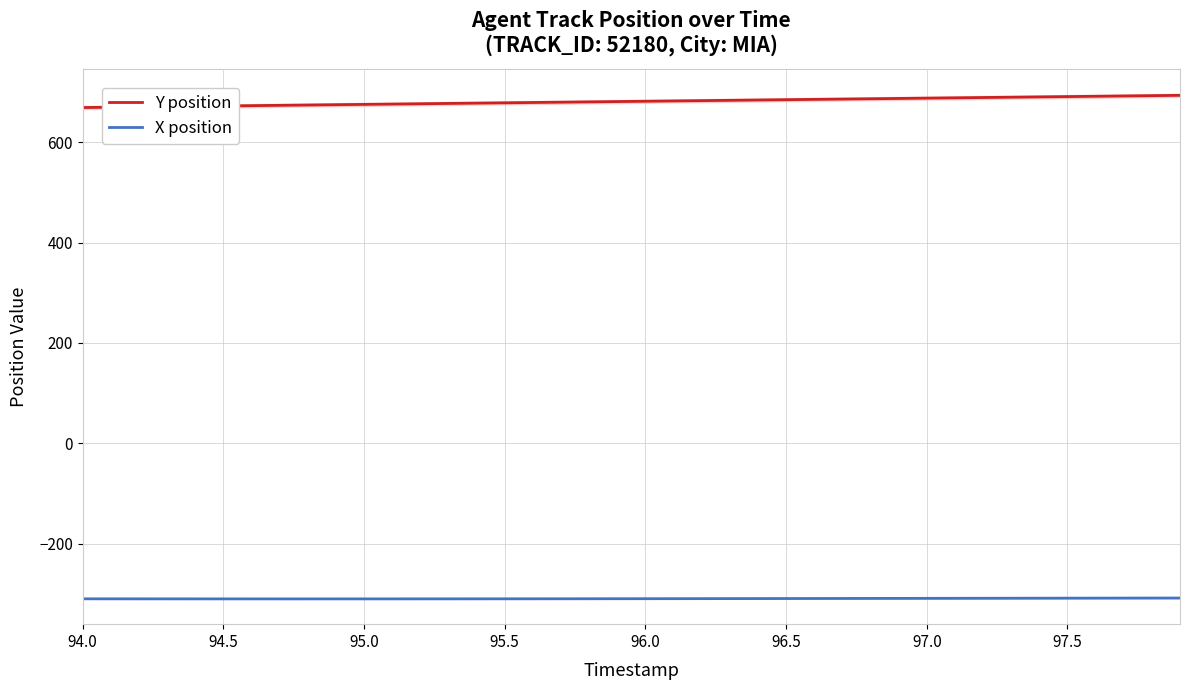

What is the lowest value of the X position series?

-309.9